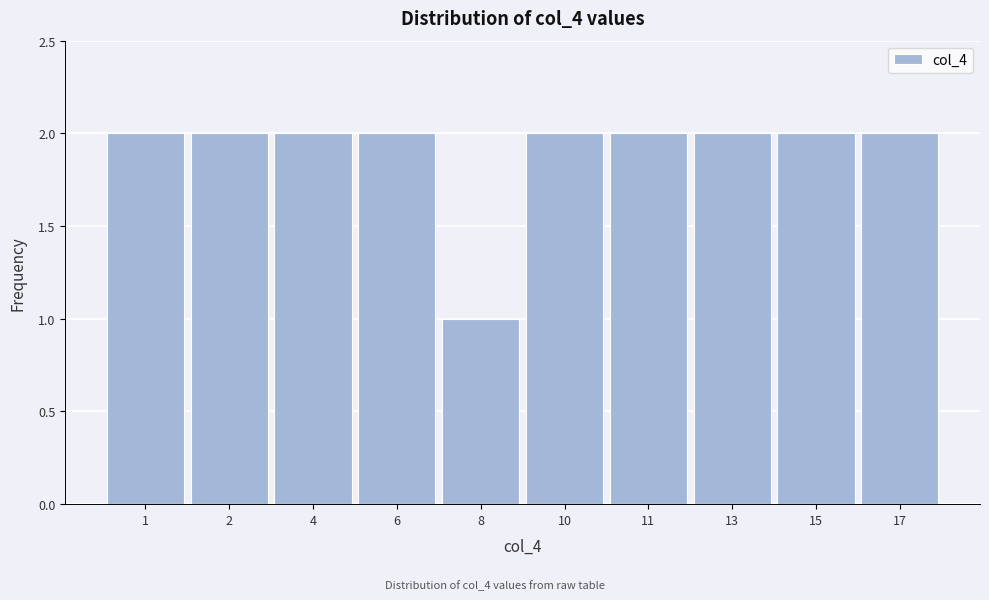

Reading right to left, extract all data points from this chart.

17=2	15=2	13=2	11=2	10=2	8=1	6=2	4=2	2=2	1=2